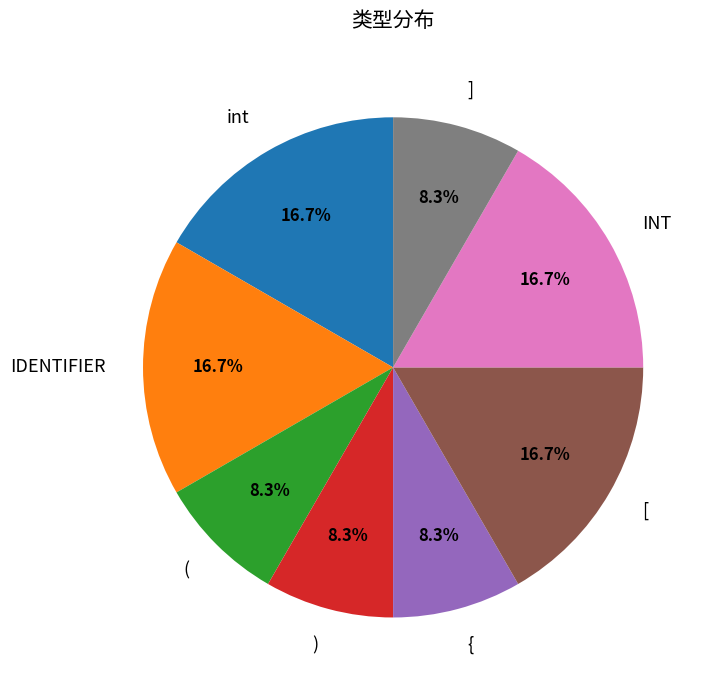

What portion of the pie excludes int?

83.3%